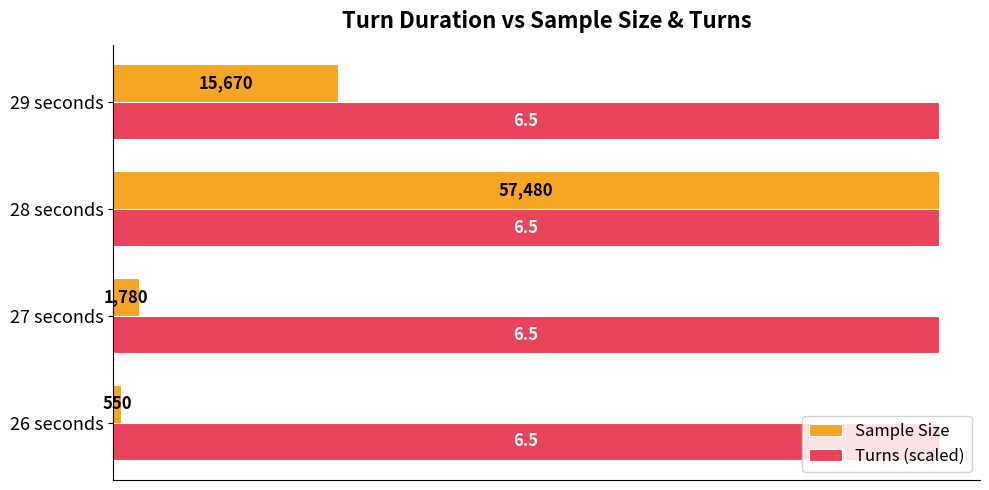

Count the number of categories in the chart.

4